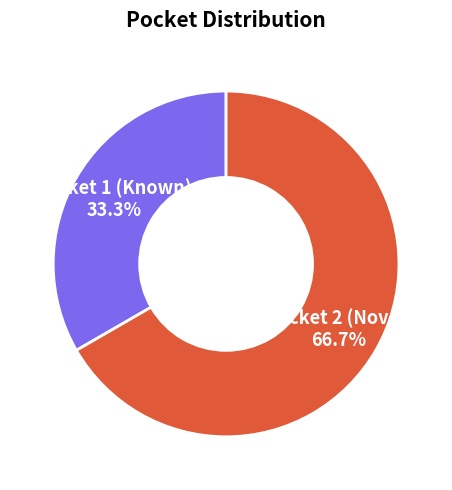

Count the number of slices in the pie.

2